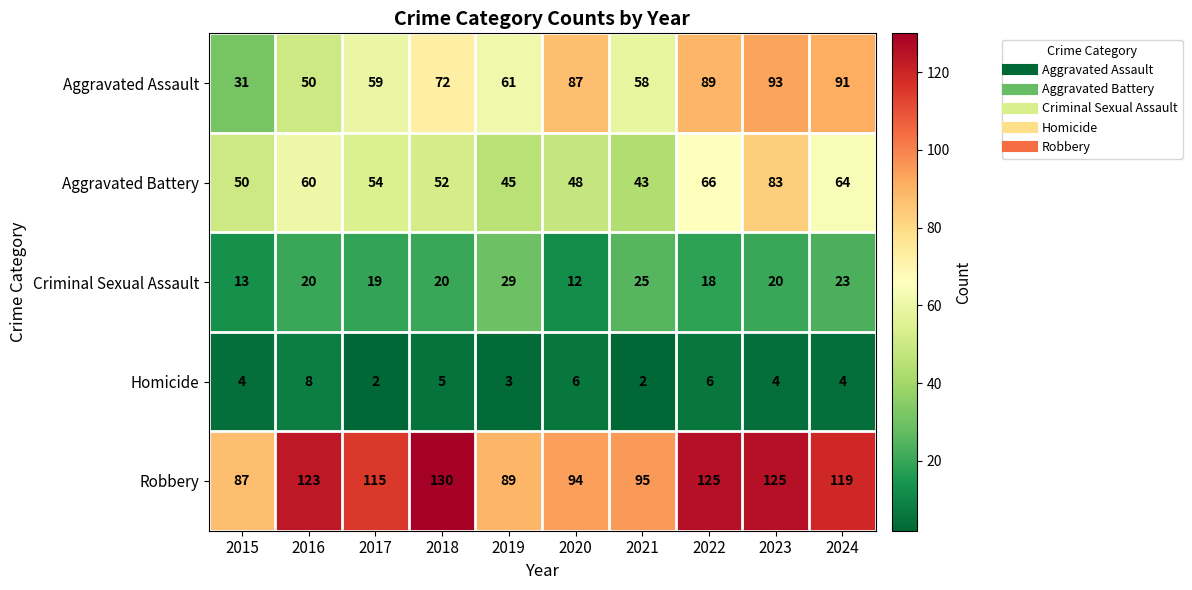

The Criminal Sexual Assault series shows 37 at 2021. True or false?

False